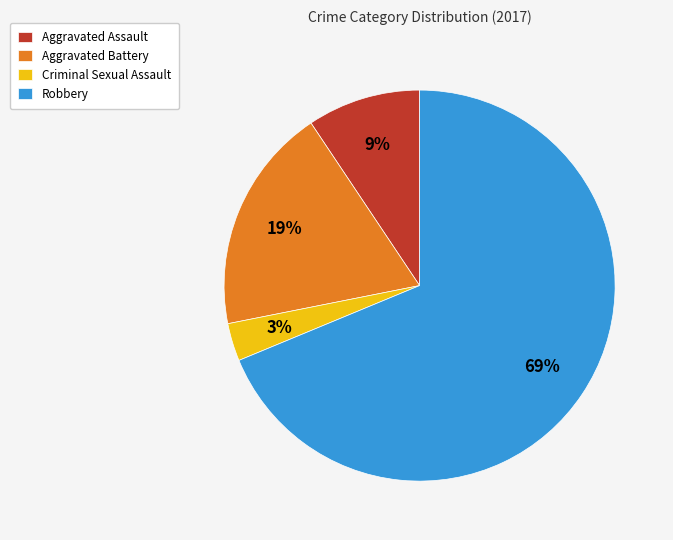

Between Robbery and Criminal Sexual Assault, which is larger?

Robbery